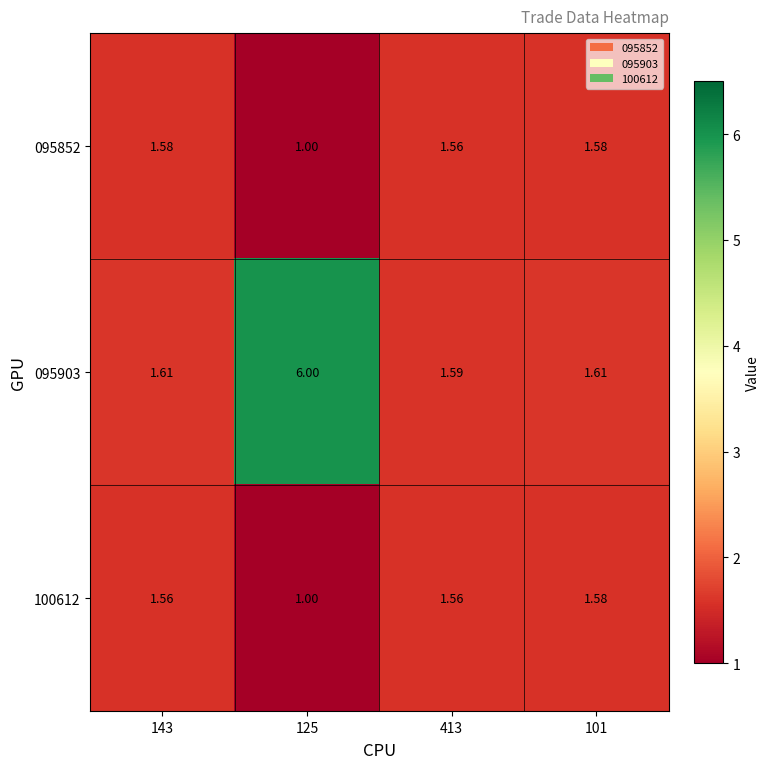

Is the value of 100612 at 413 greater than the value of 095903 at 143?

No